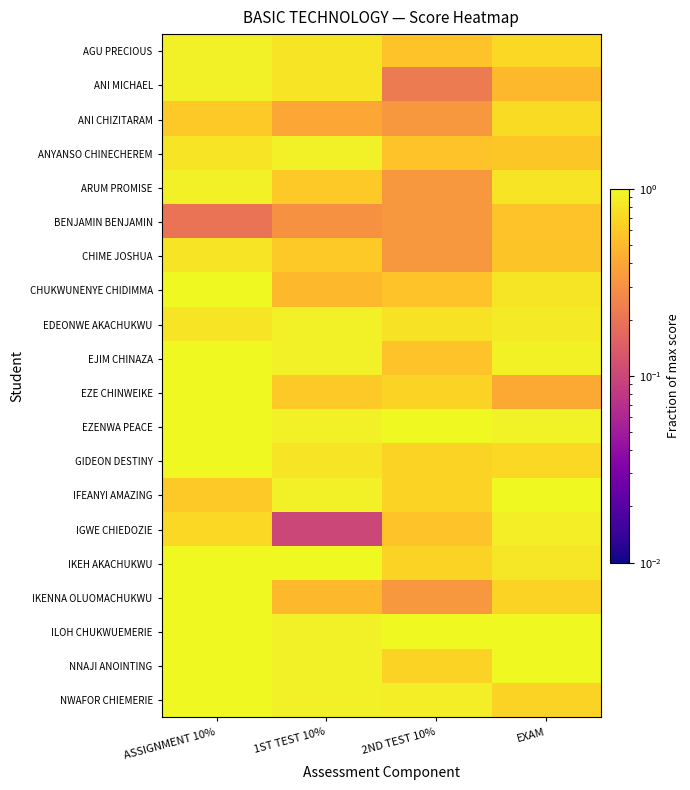

Between 2ND TEST 10% and 1ST TEST 10%, which is larger?

1ST TEST 10%